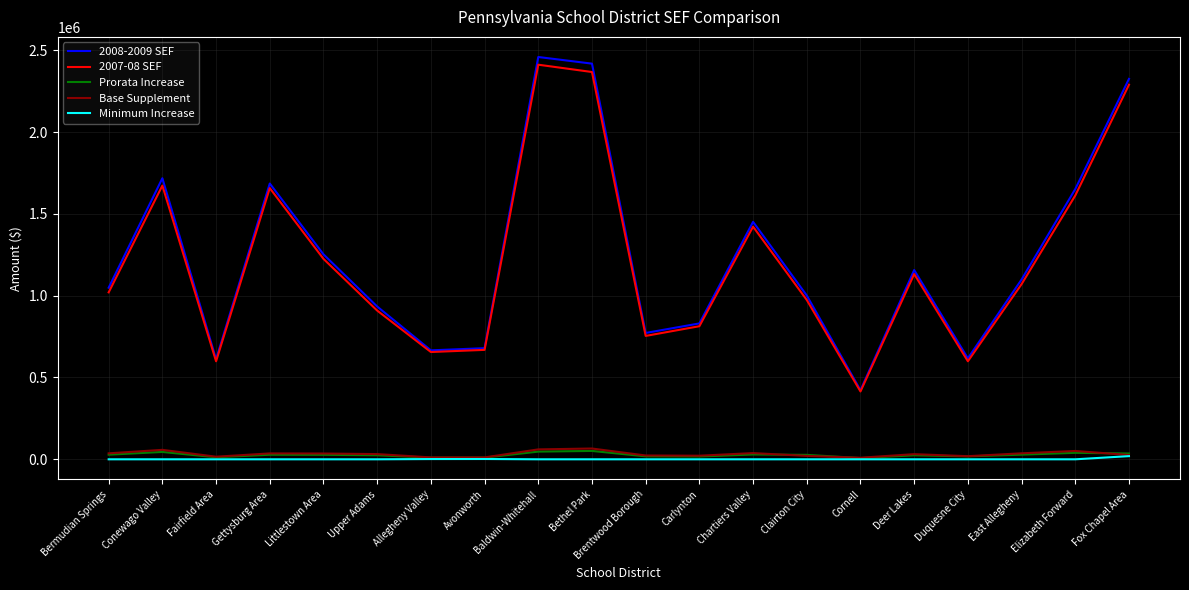

Does the chart display data point markers on the line(s)?

No